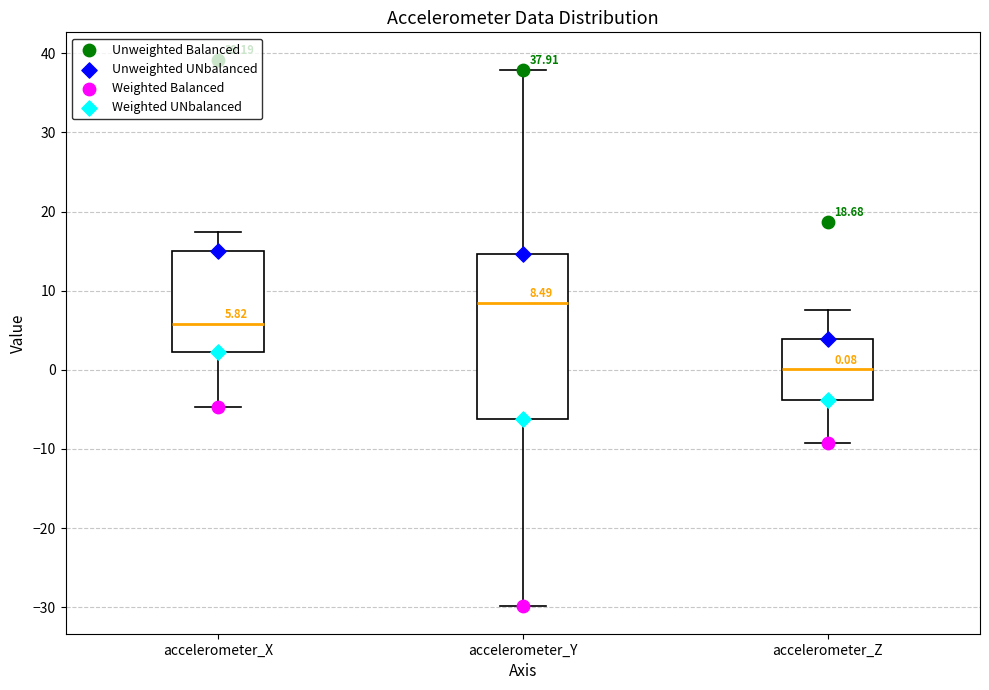

Which box is the tallest, from its lower edge to its upper edge?

accelerometer_Y